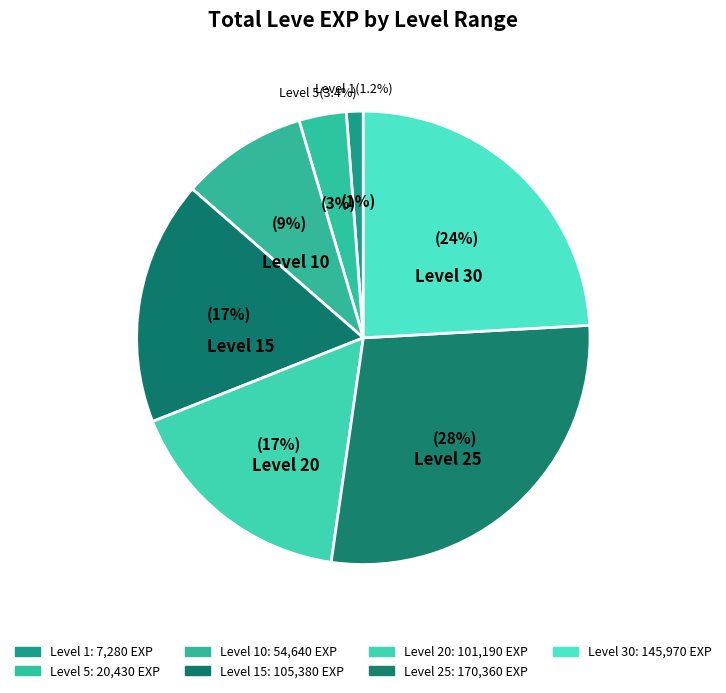

To the nearest percent, what is the combined percentage of 3 and 3?

4%